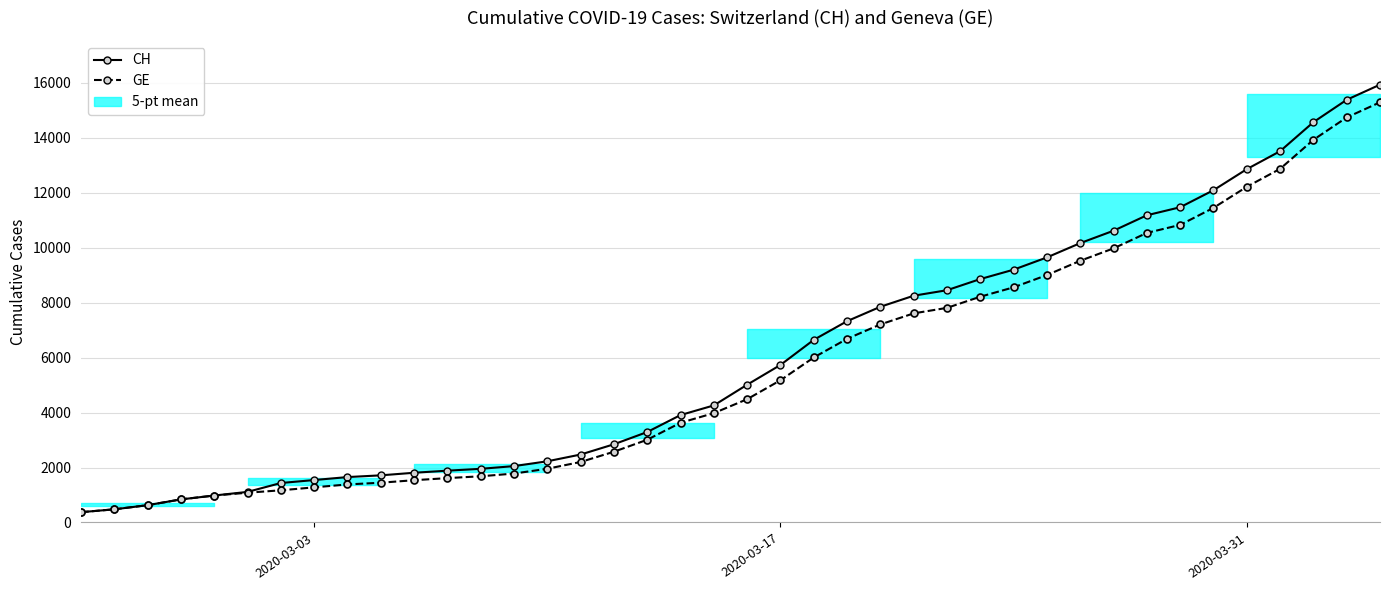

Is the value of CH at 11 greater than the value of GE at 3?

Yes